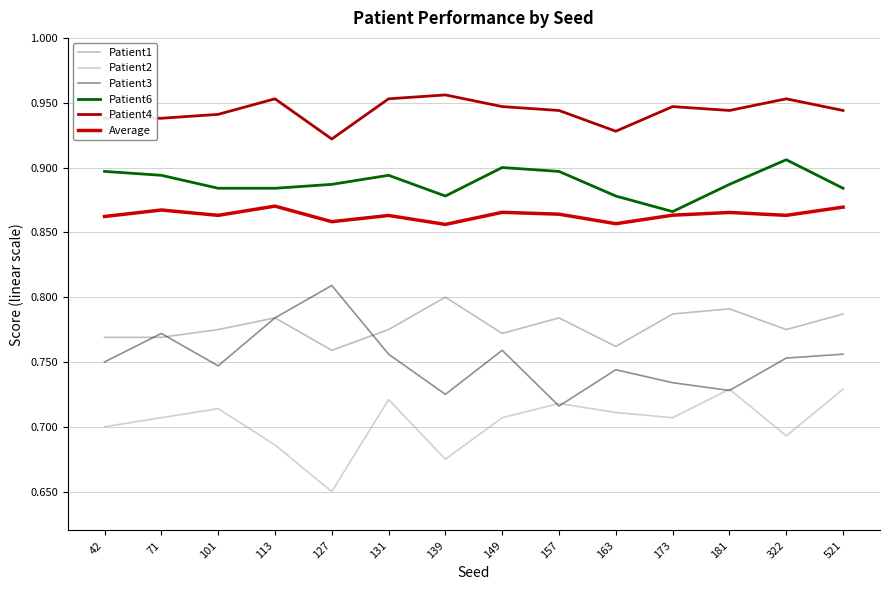

How many times do Patient3 and Patient2 cross each other?

4